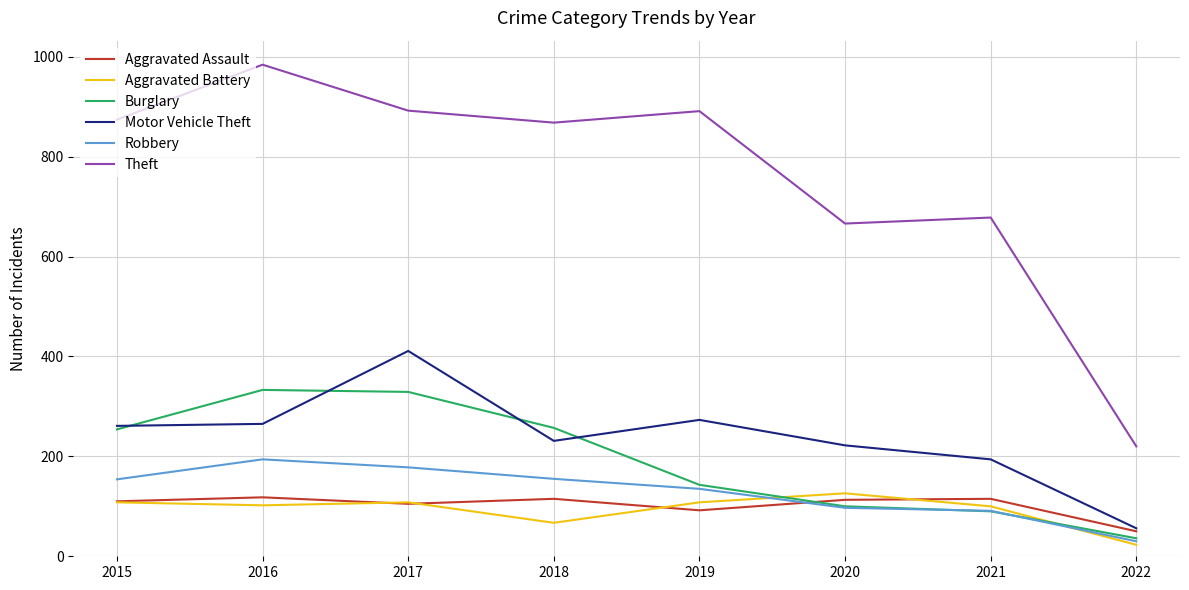

What are all the series names shown in the legend?

Aggravated Assault, Aggravated Battery, Burglary, Motor Vehicle Theft, Robbery, Theft